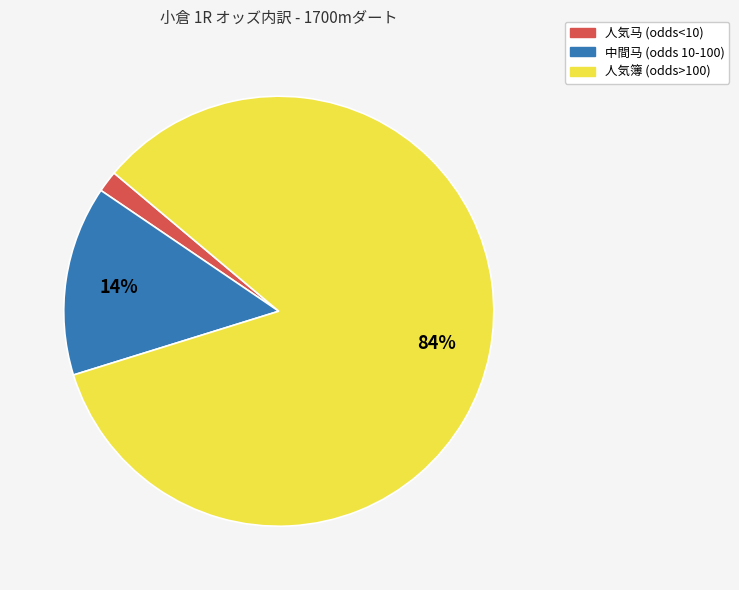

Does any single category account for the majority?

Yes